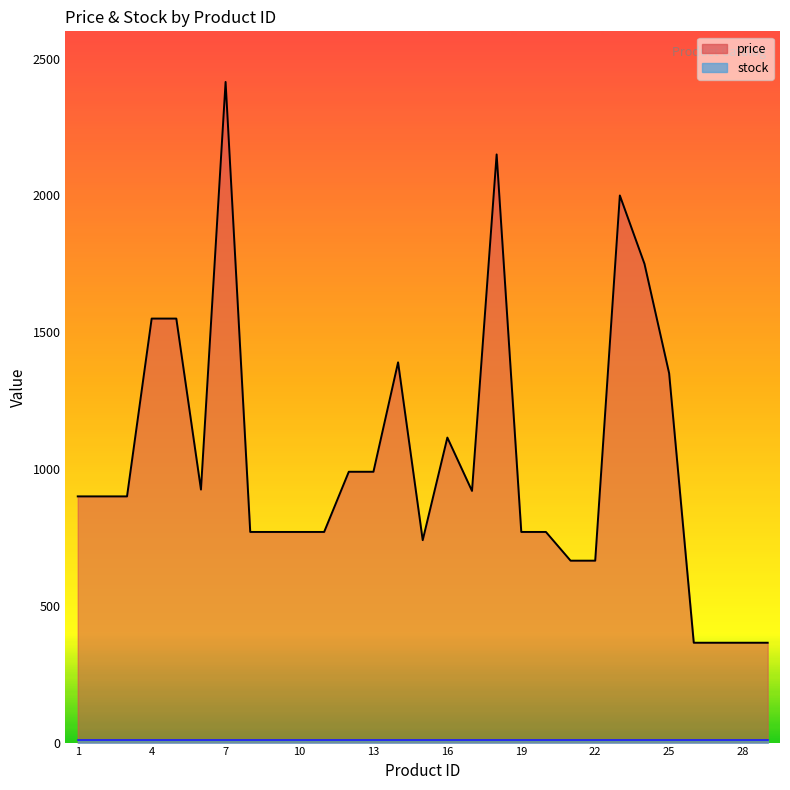

What is the sum of the values at 8 and 16?

1885